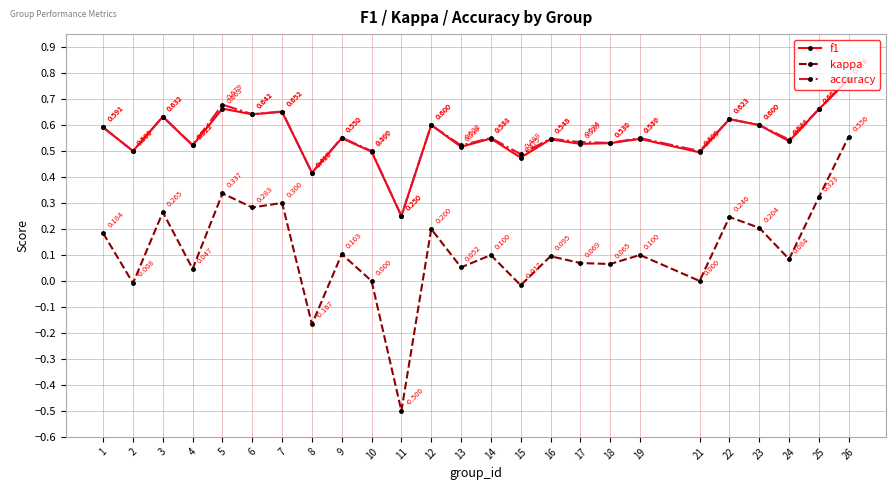

At which category is the sum across all series the highest?

26